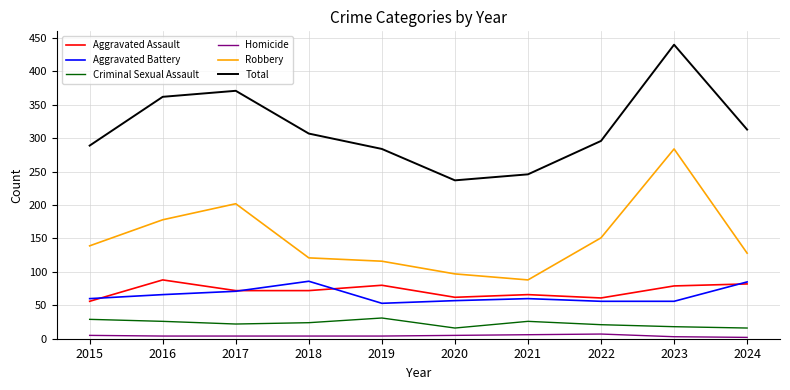

What is the difference between the Total values at 2016 and 2018?

55